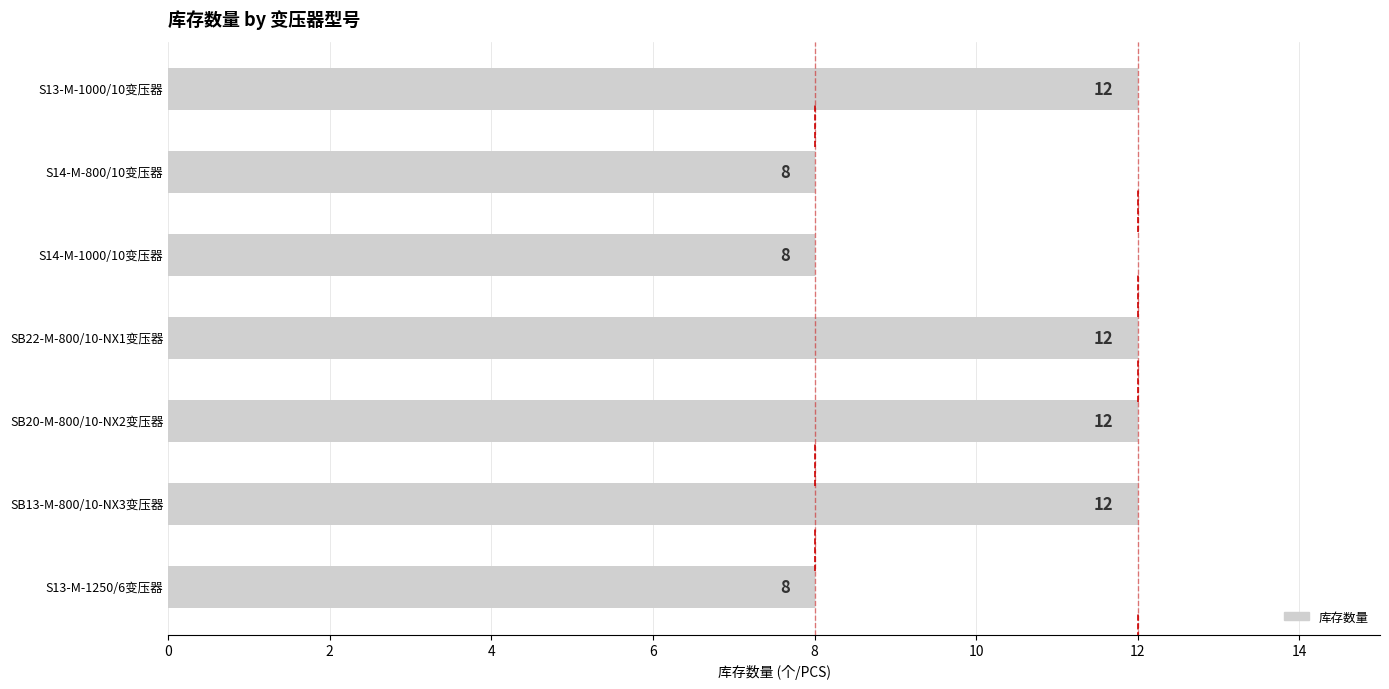

What is the maximum value shown in the chart?

12